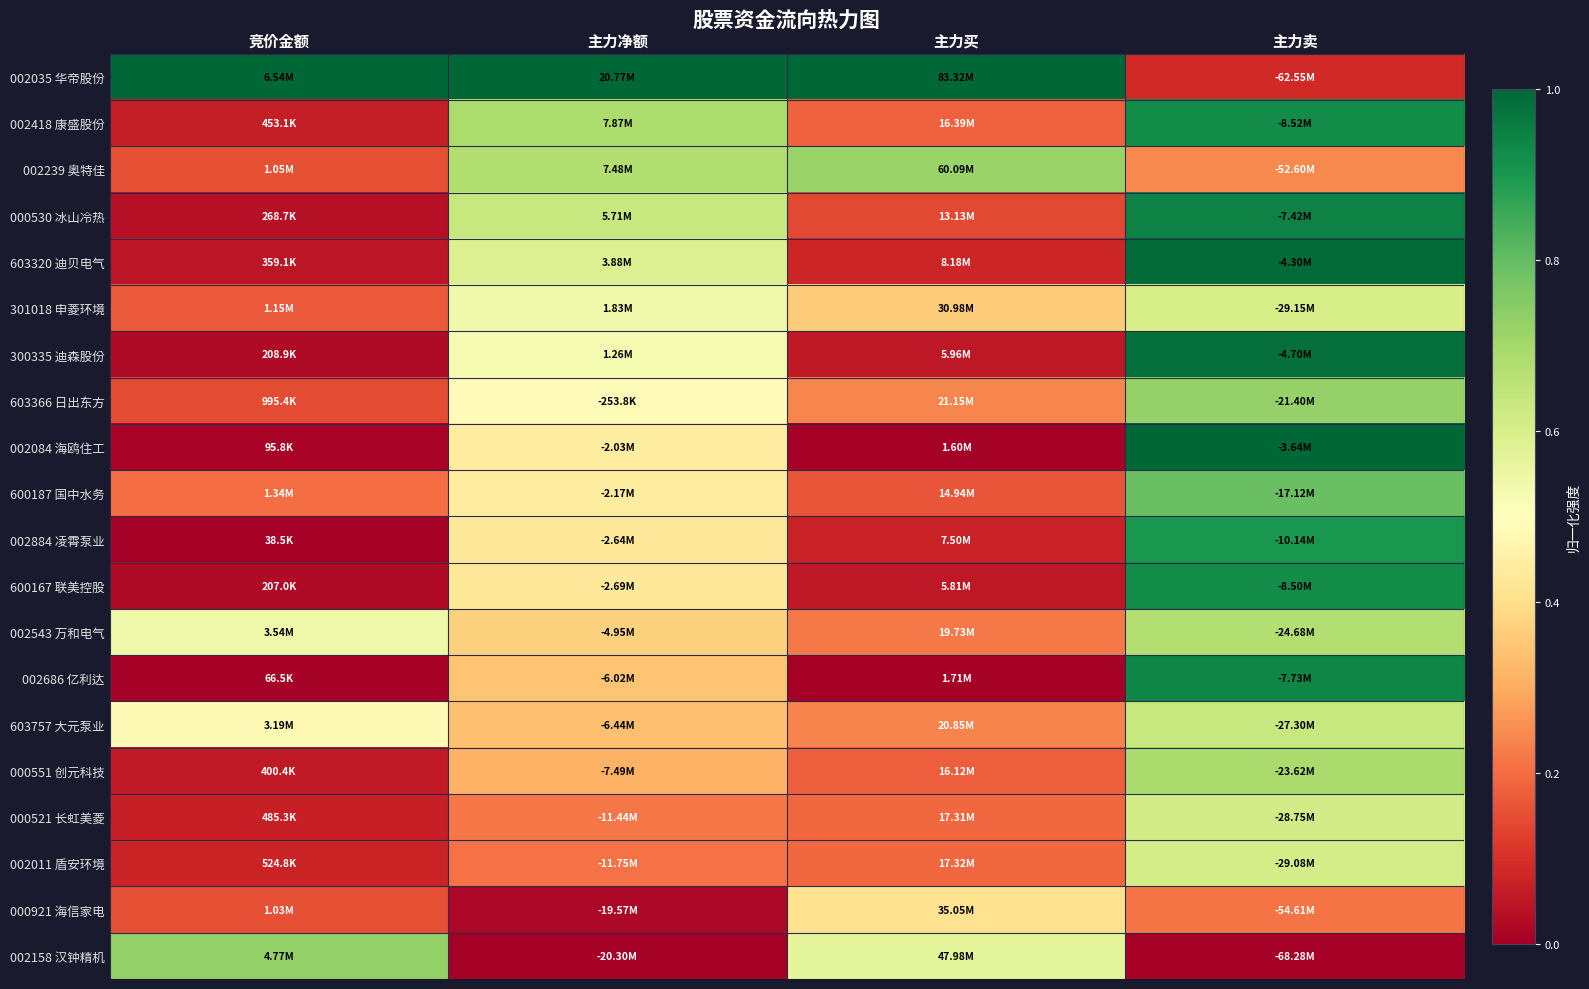

Rank the series by their maximum value, from highest to lowest.

002035 华帝股份, 002084 海鸥住工, 603320 迪贝电气, 300335 迪森股份, 000530 冰山冷热, 002686 亿利达, 600167 联美控股, 002418 康盛股份, 002884 凌霄泵业, 600187 国中水务, 002158 汉钟精机, 603366 日出东方, 002239 奥特佳, 000551 创元科技, 002543 万和电气, 603757 大元泵业, 000521 长虹美菱, 002011 盾安环境, 301018 申菱环境, 000921 海信家电